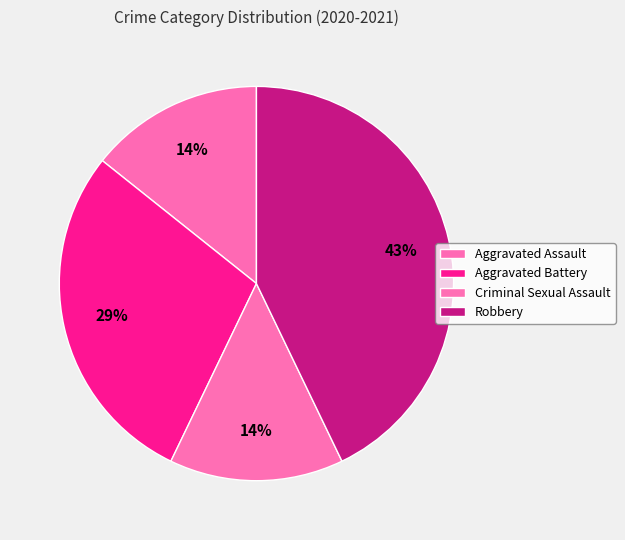

To the nearest percent, what is the combined percentage of Criminal Sexual Assault and Robbery?

57%